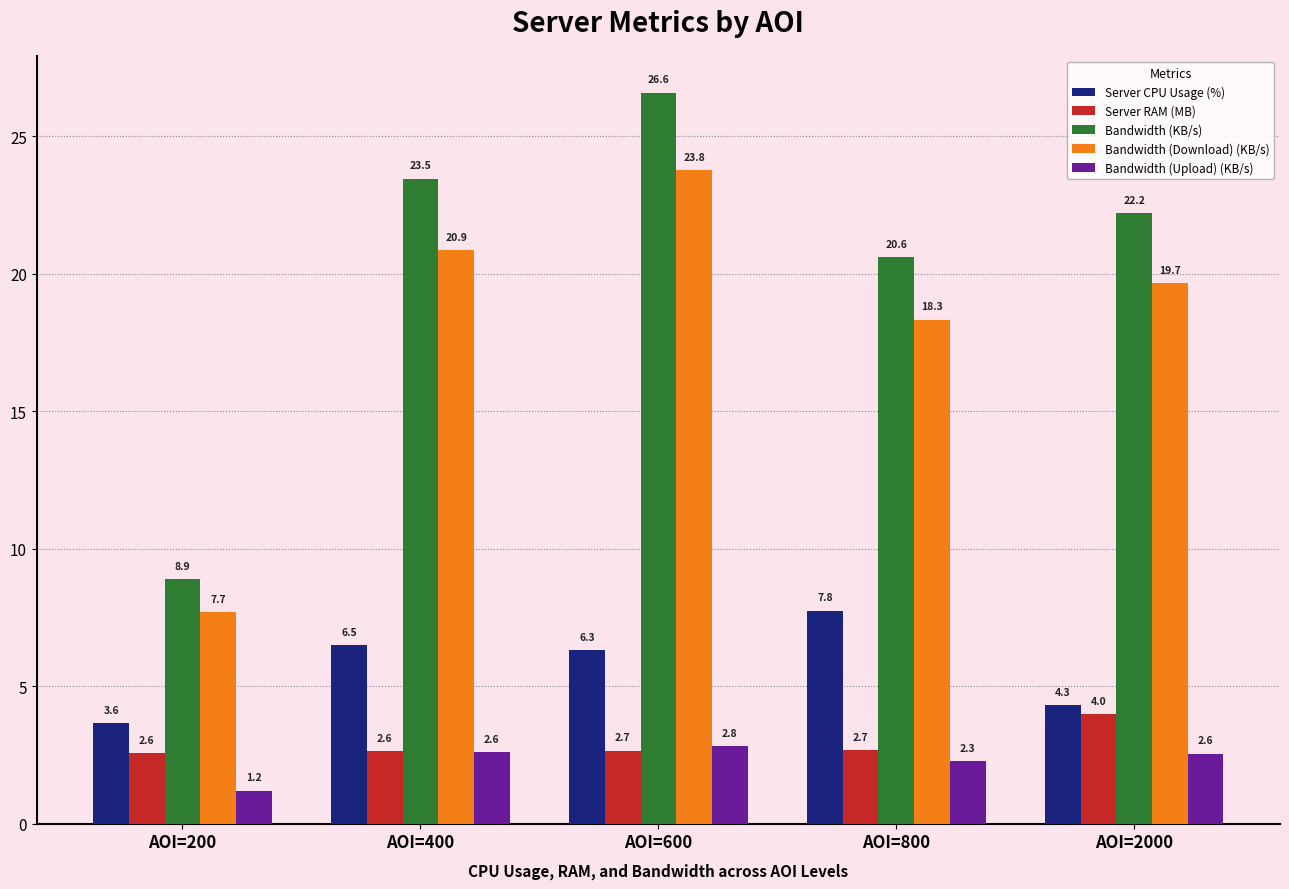

Which category has the lowest value across all series?

AOI=200